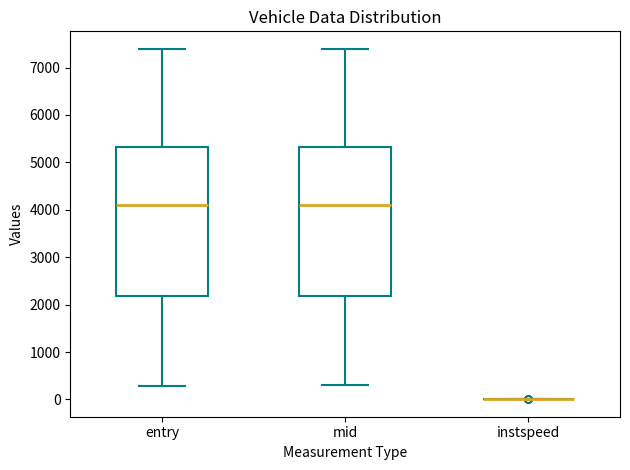

Reading left to right, read every box against the y-axis: the position of its median line, the range the box covers, and the ends of its whiskers. The values are not printed on the chart, so give them approximately, as read against the axis.

entry: median 4100, box 2200 to 5300, whiskers 300 to 7400
mid: median 4100, box 2200 to 5300, whiskers 300 to 7400
instspeed: box collapsed to a line at 0, whiskers 0 to 0